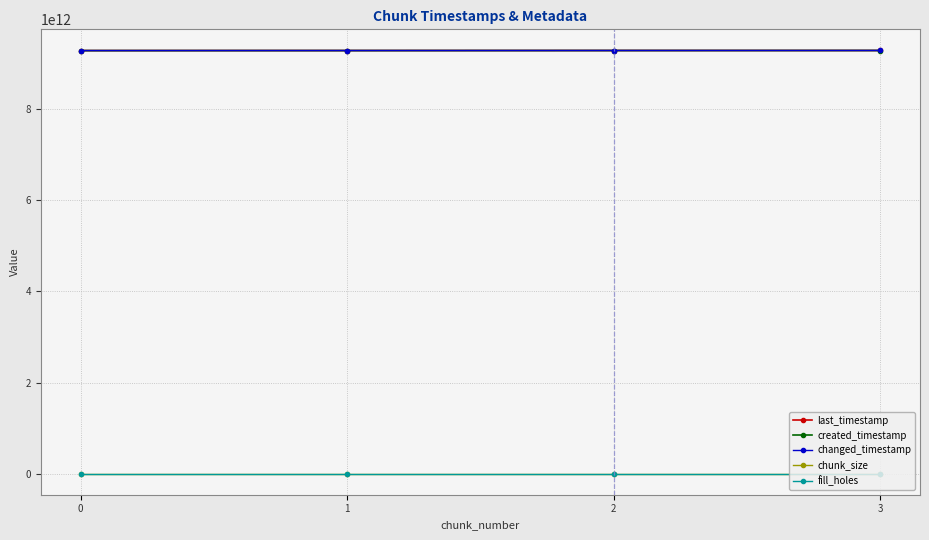

Between 0 and 2, which series saw the biggest shift?

last_timestamp